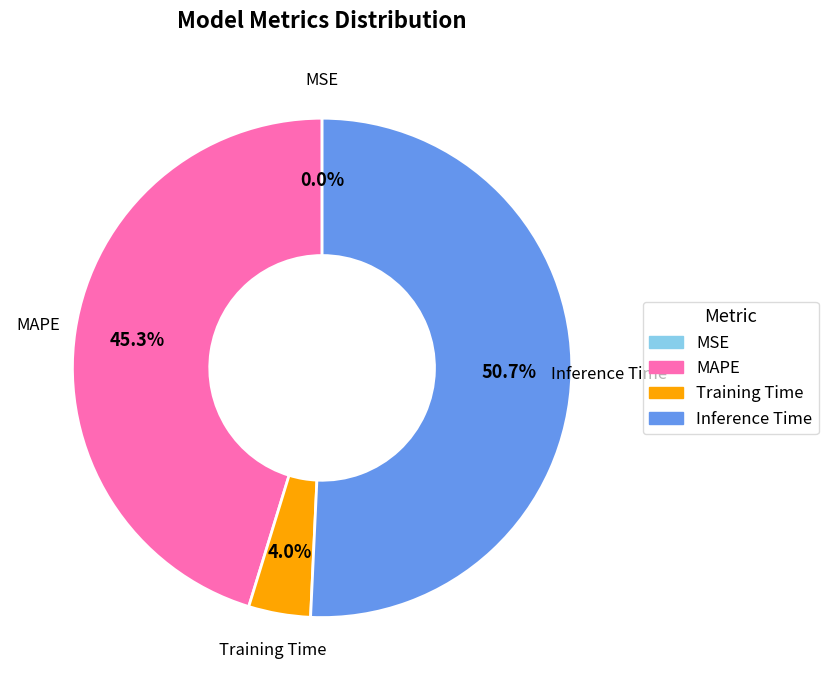

What percentage do Training Time and MAPE together represent?

49.3%